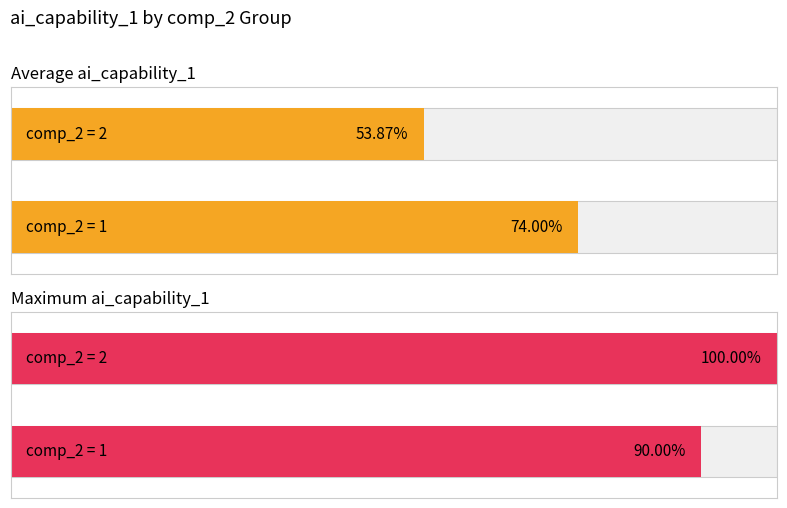

How many distinct data groups are displayed?

2